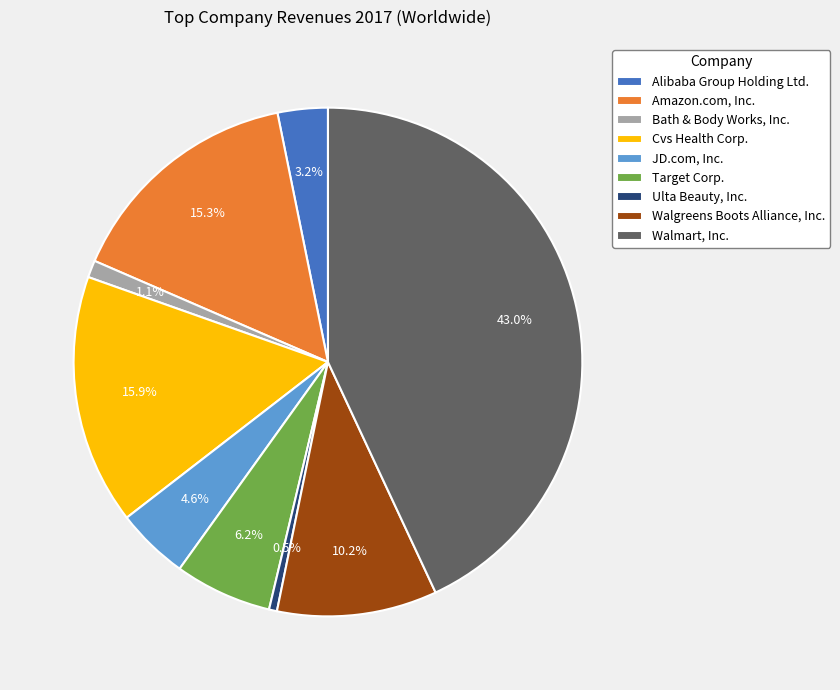

To the nearest percent, what is the combined percentage of Amazon.com, Inc. and JD.com, Inc.?

20%